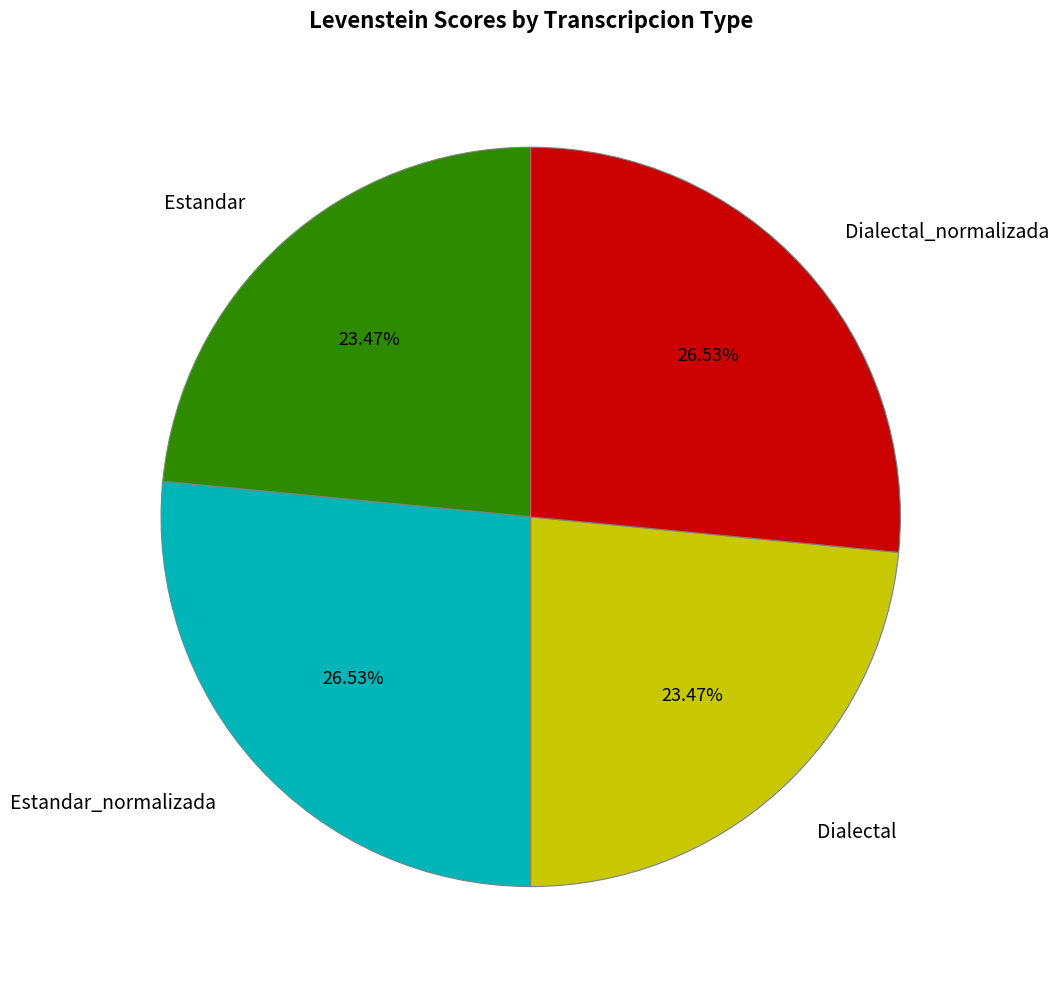

Is there any slice that represents more than half of the pie?

No